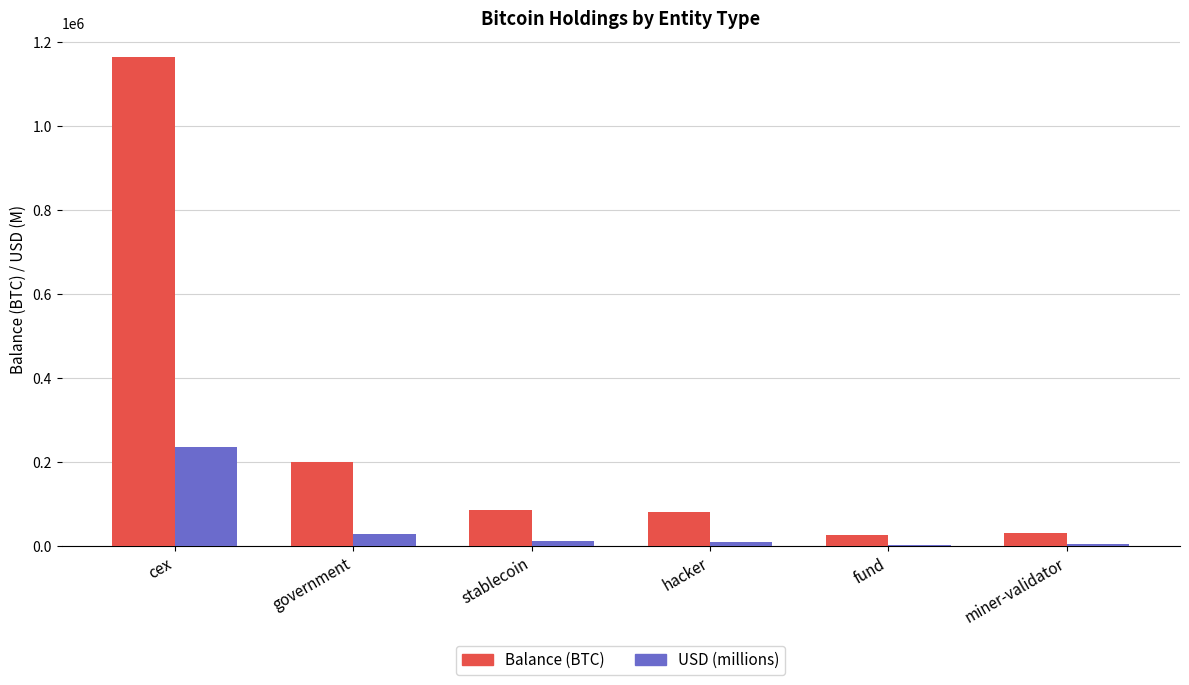

What is the maximum value shown in the chart?

1164042.9